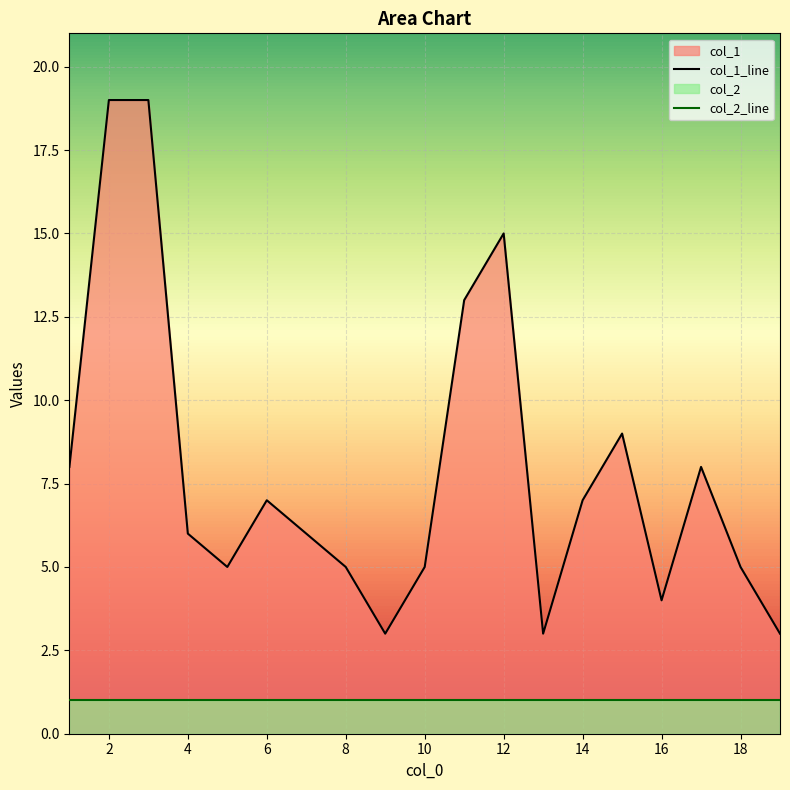

Does the chart display data point markers on the line(s)?

No